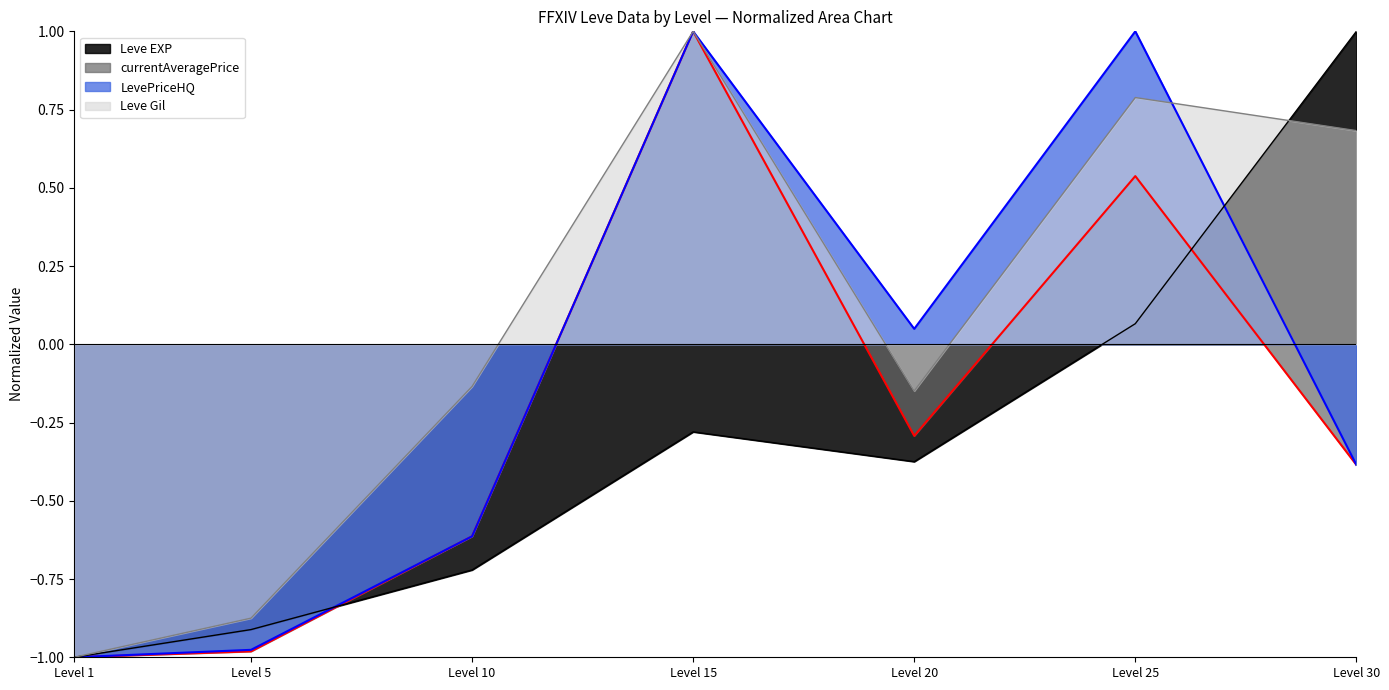

The value of LevePriceHQ at Level 15 is 1.0. True or false?

True